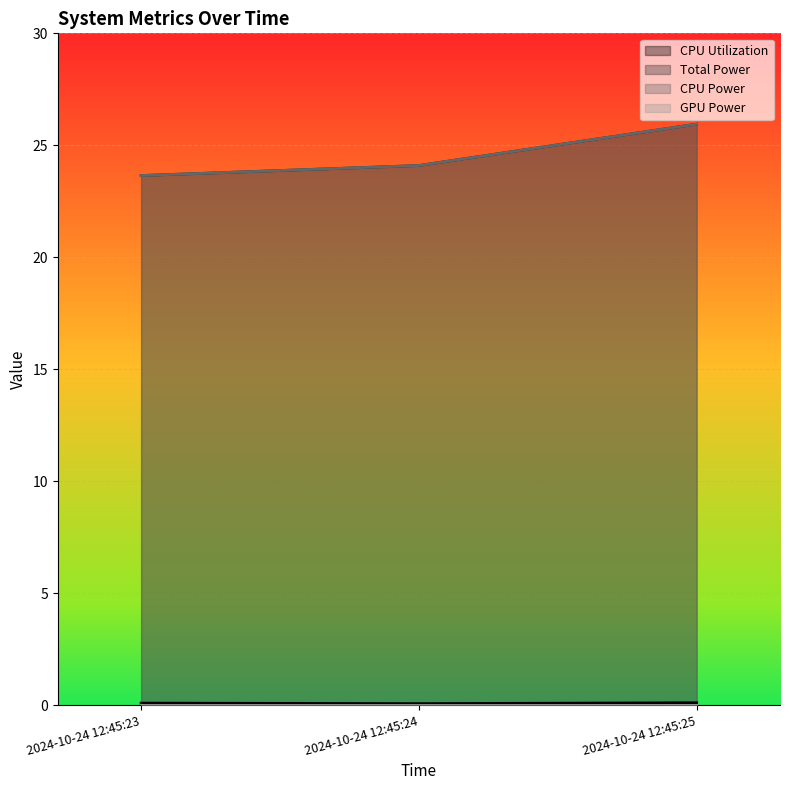

What is the value of the Total Power point at the 1st from the left?

23.6